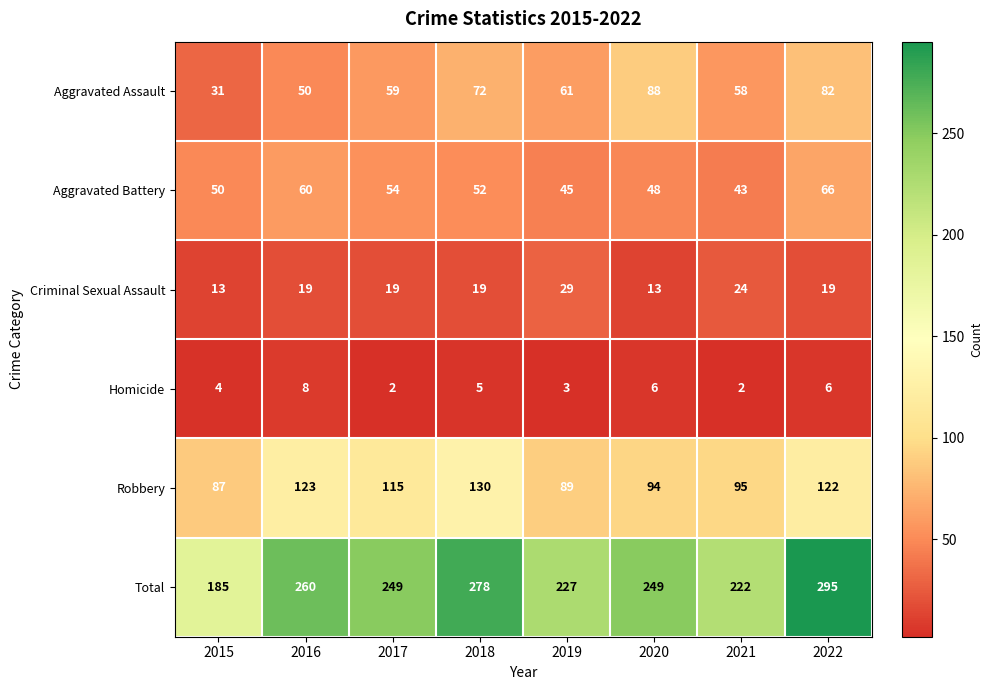

At how many categories does at least one series exceed 285?

1